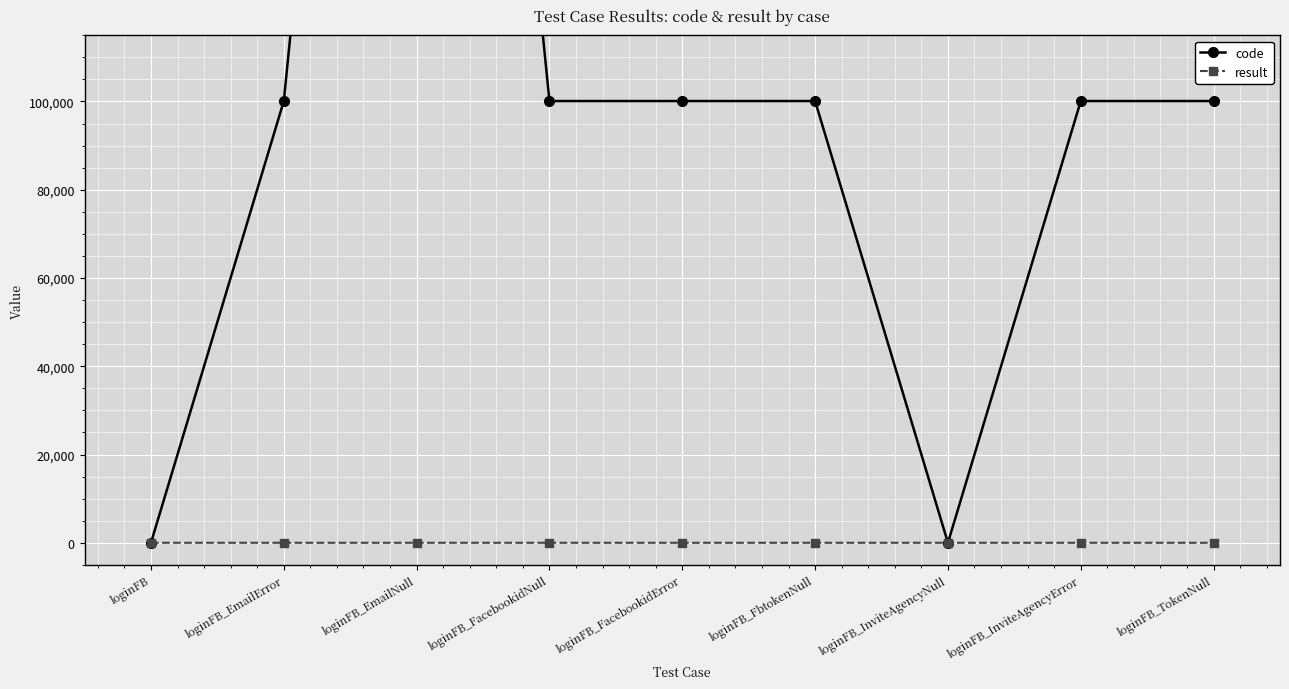

Which series has the largest range (max minus min)?

code